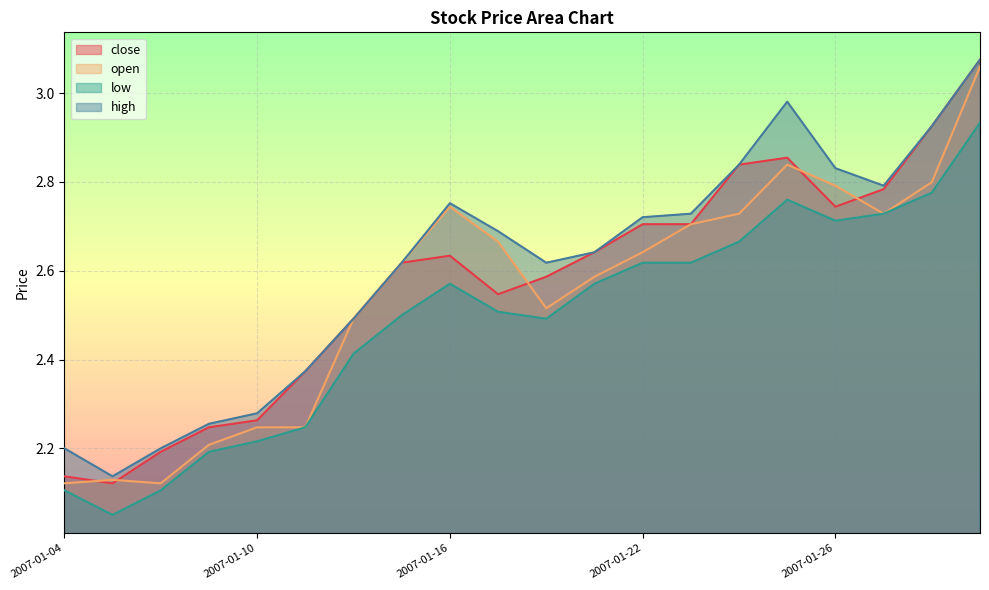

What is the maximum value for close?

3.1